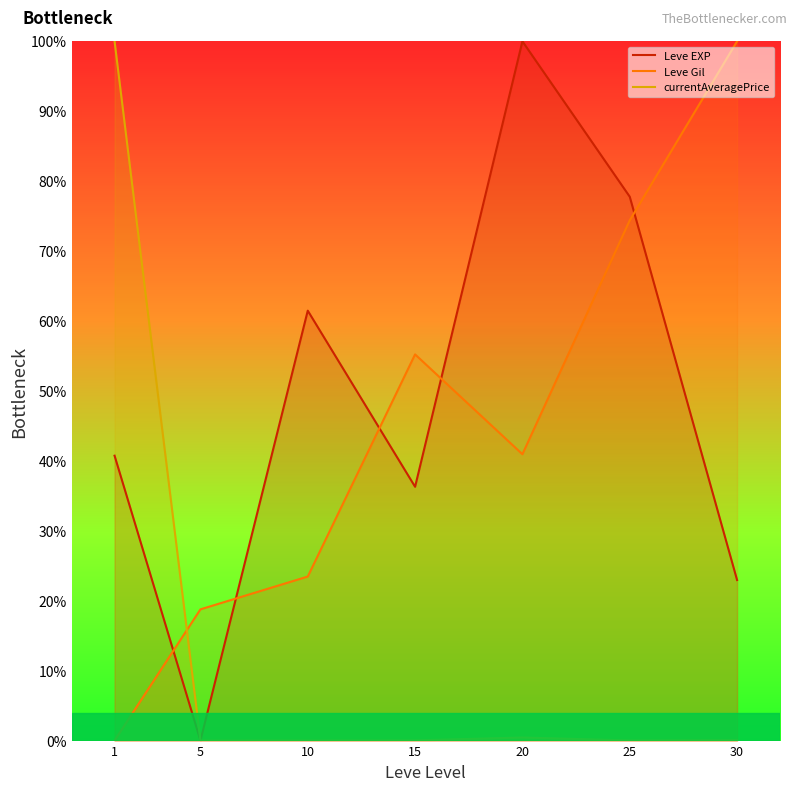

How many positive values does the currentAveragePrice series have?

6